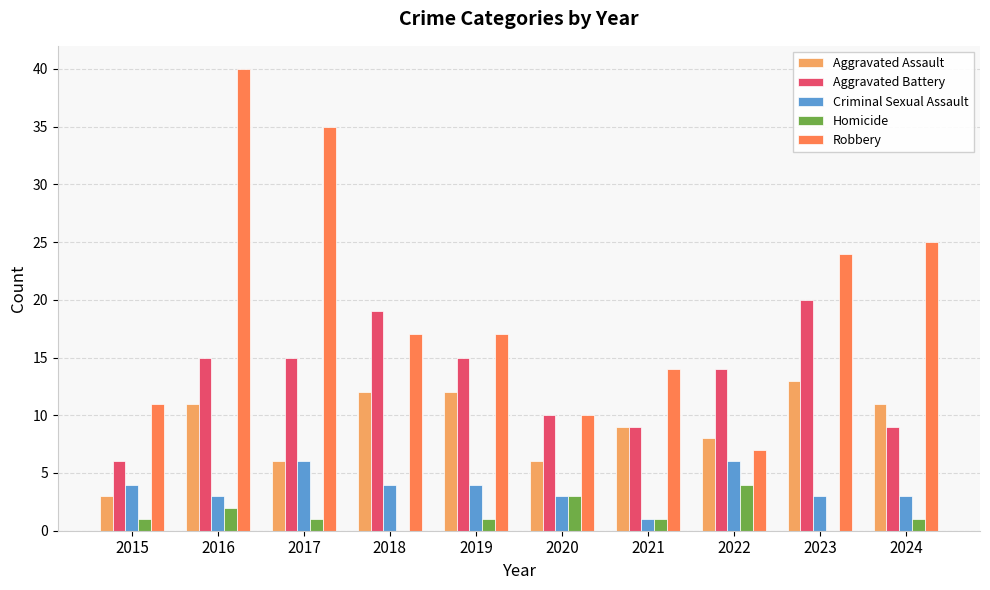

What is the greatest value displayed?

40